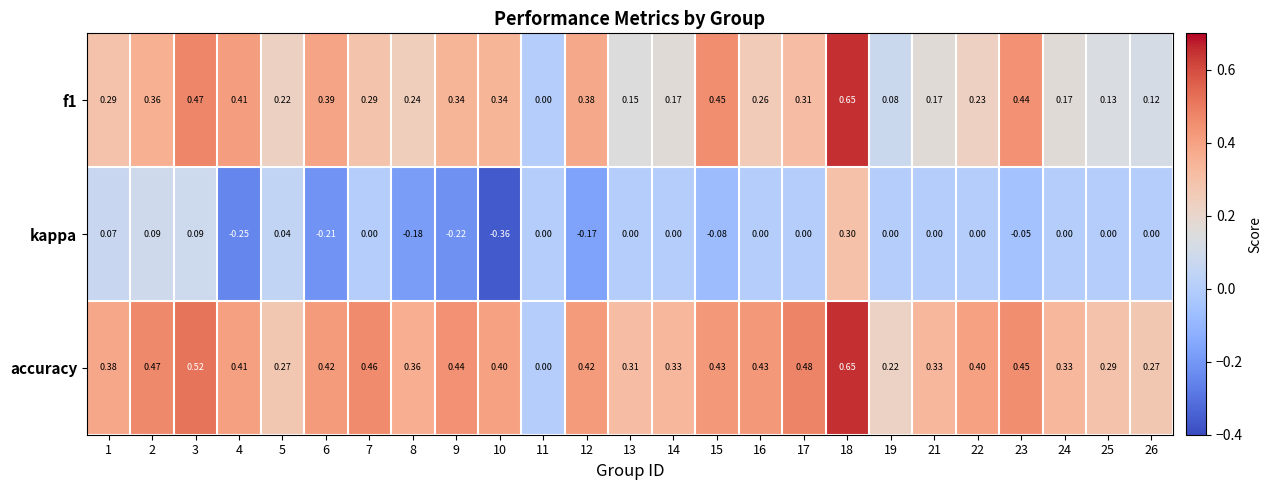

Is the value of kappa at 18 greater than the value of f1 at 19?

Yes